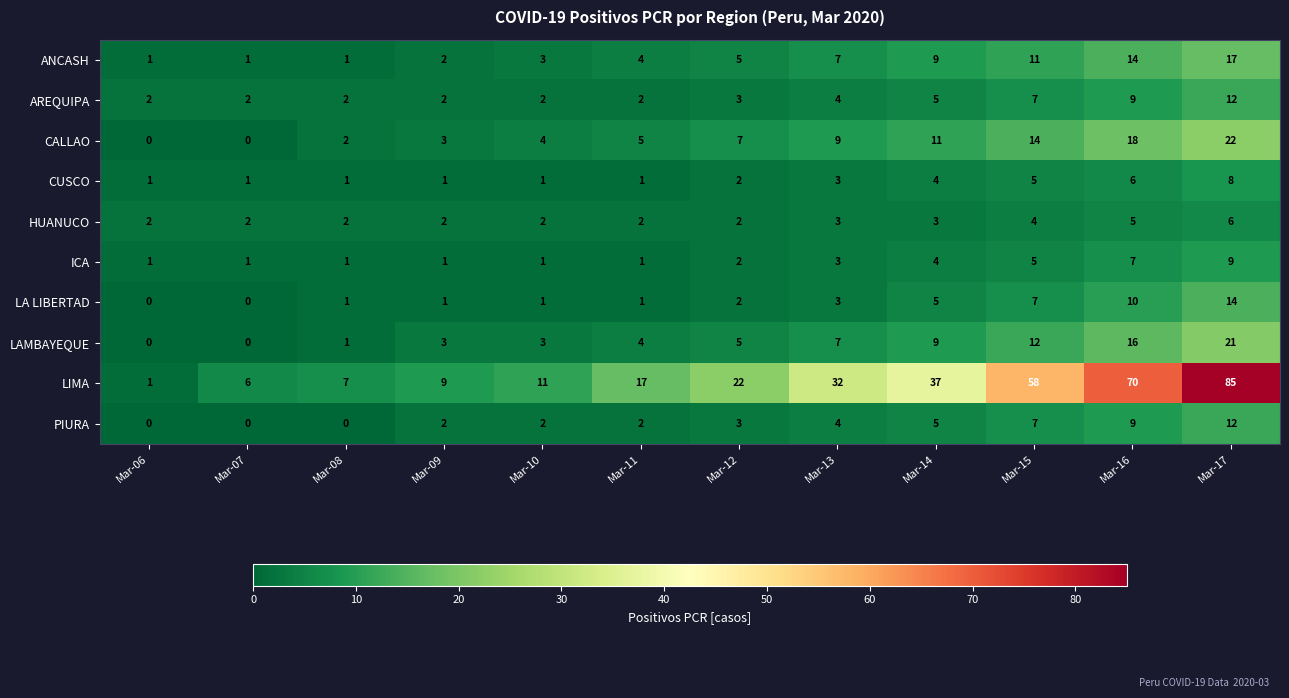

Where is PIURA nearest to the value 6?

Mar-14